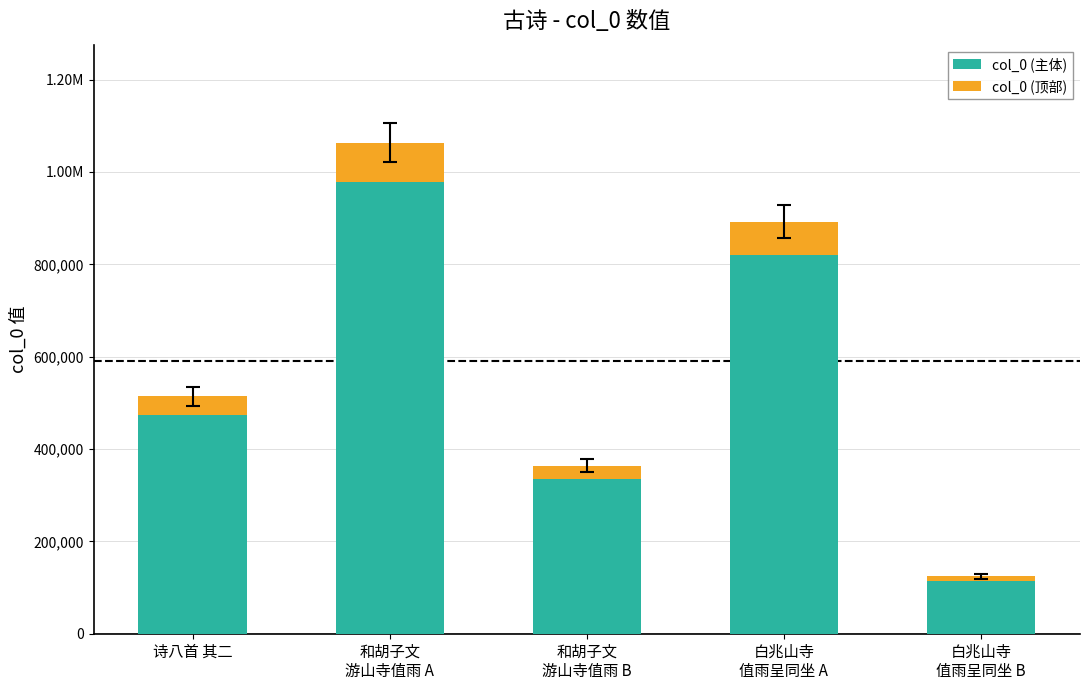

Between 白兆山寺
值雨呈同坐 B and 和胡子文
游山寺值雨 A, which is larger?

和胡子文
游山寺值雨 A